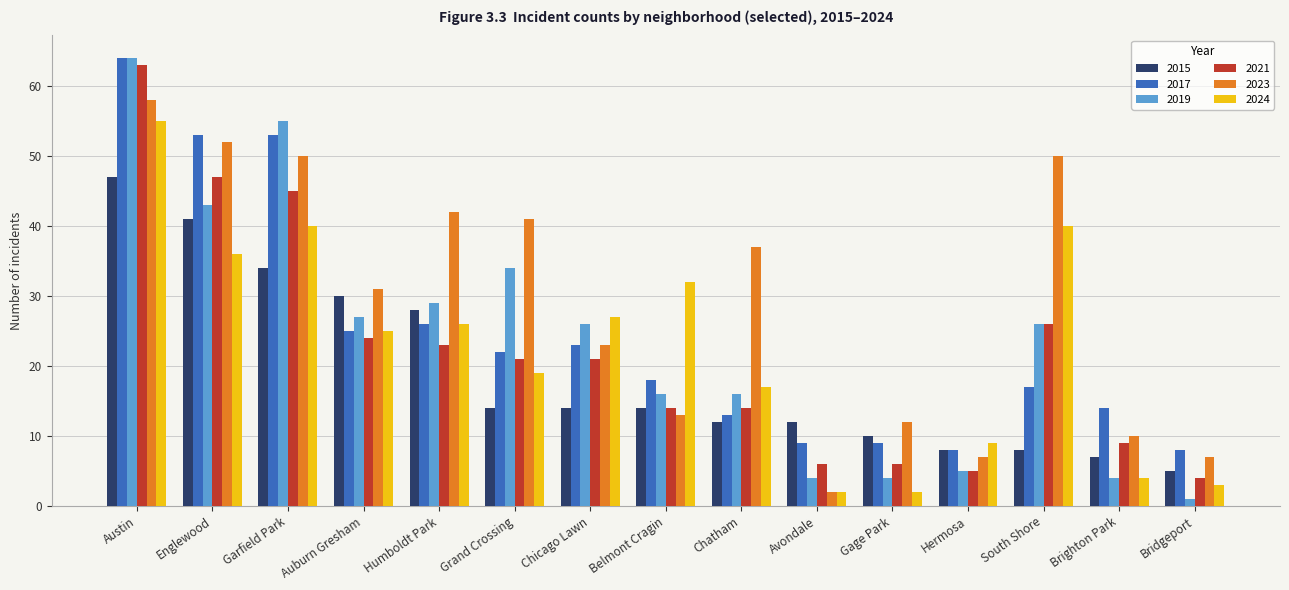

What is the difference between the maximum and second lowest values in the 2021 series?

58